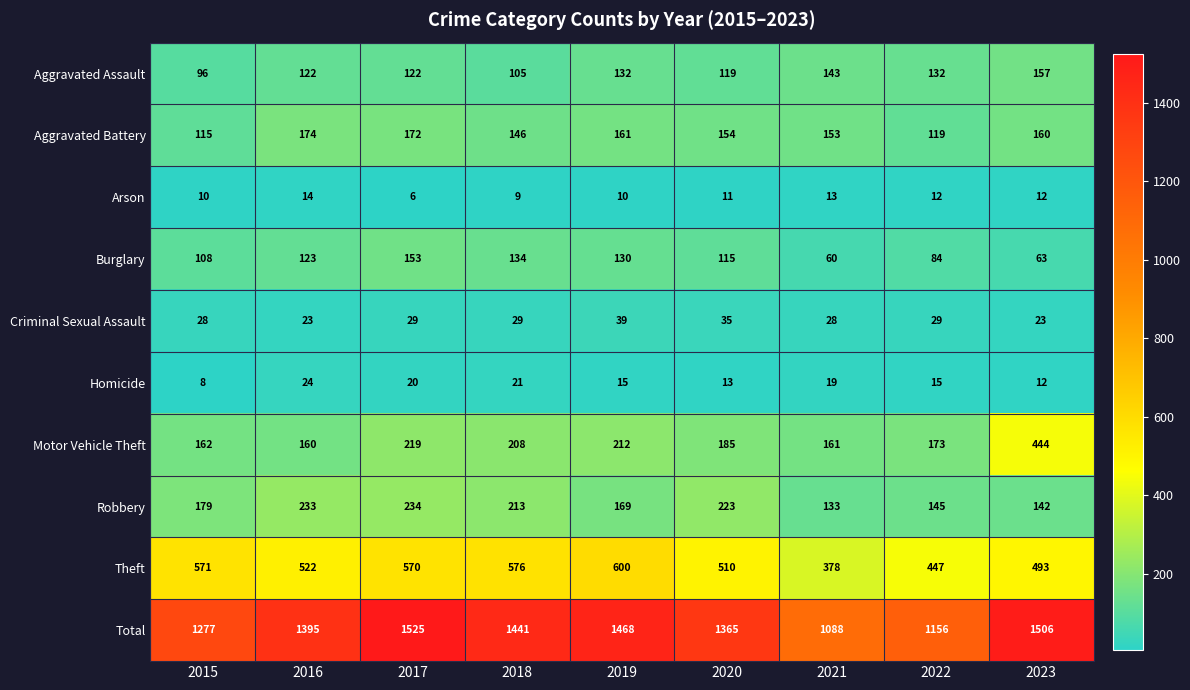

At which label does Motor Vehicle Theft first exceed 185?

2017